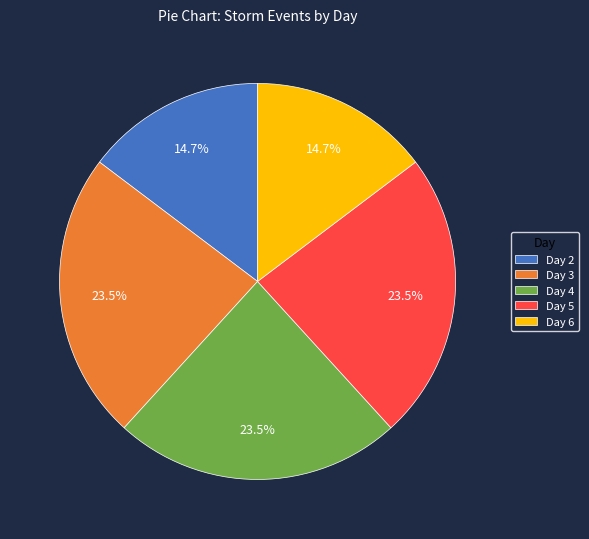

What portion of the pie excludes Day 3?

76.5%